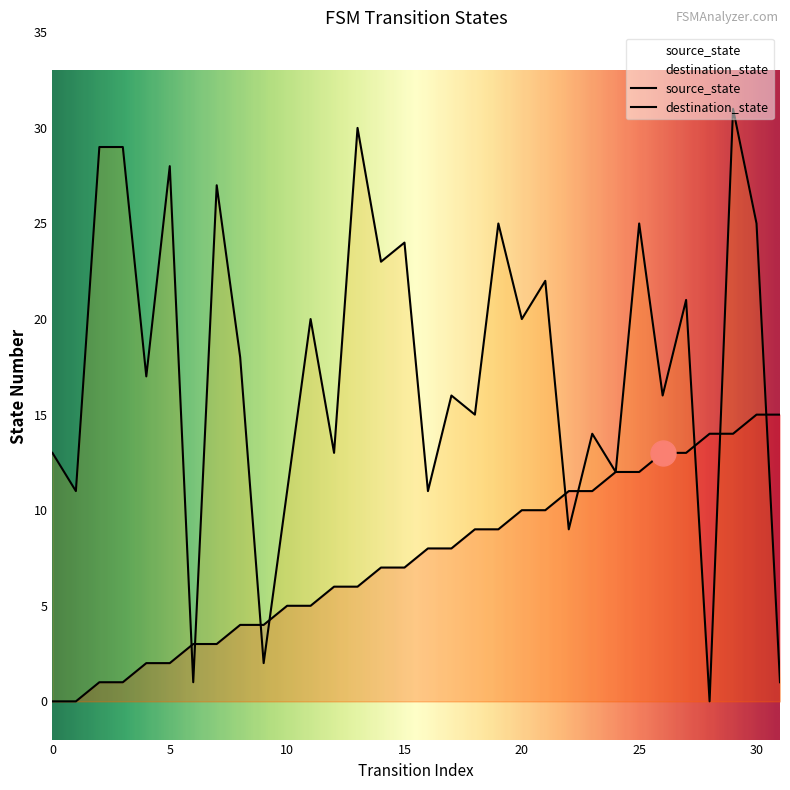

How many values in destination_state are above zero?

31